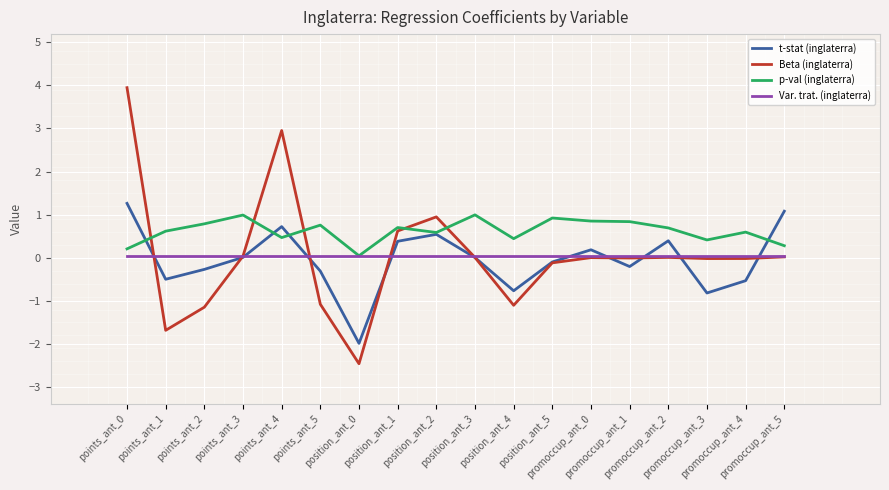

Which series has the largest total across all categories?

p-val (inglaterra)